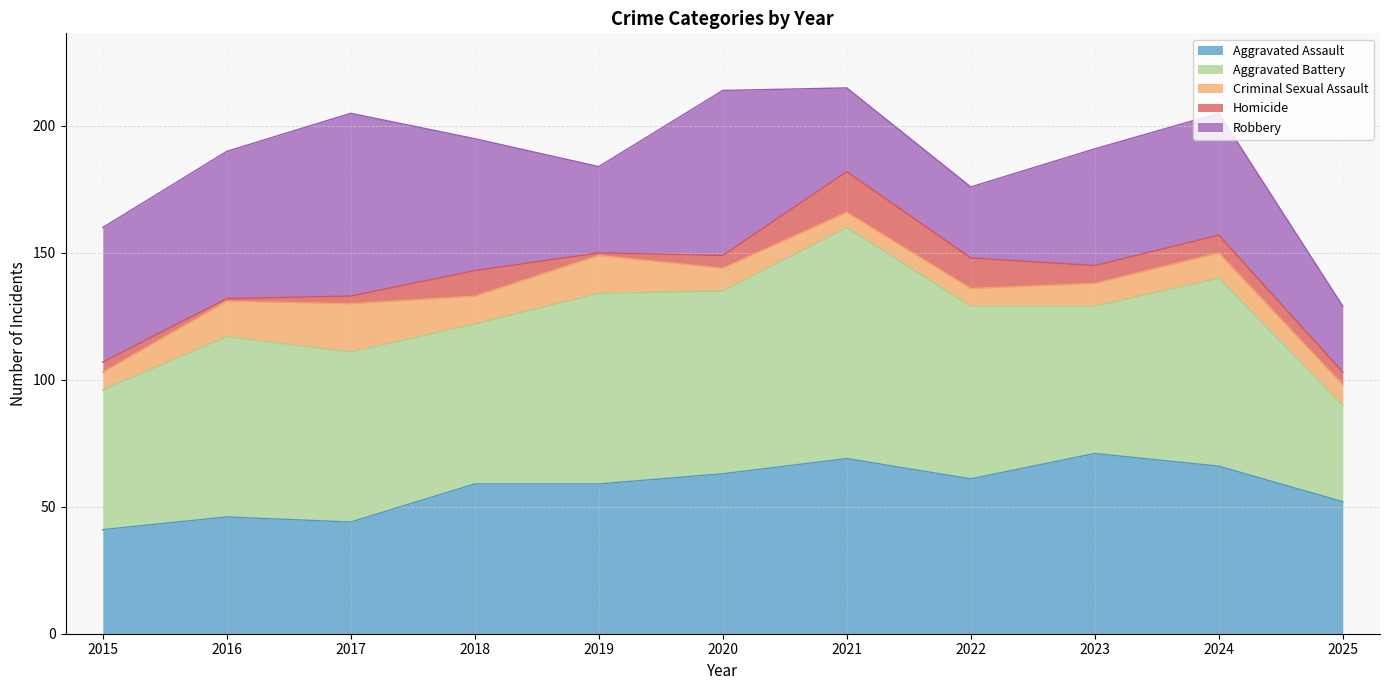

Rank the series at 2024 from highest to lowest value.

Aggravated Battery, Aggravated Assault, Robbery, Criminal Sexual Assault, Homicide